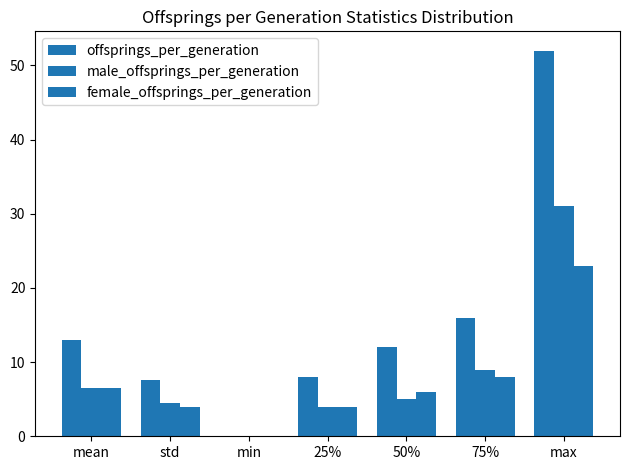

Reading right to left, list all the values displayed in this chart.

offsprings_per_generation: 52.0	16.0	12.0	8.0	0.0	7.6	13.0
male_offsprings_per_generation: 31.0	9.0	5.0	4.0	0.0	4.5	6.5
female_offsprings_per_generation: 23.0	8.0	6.0	4.0	0.0	4.0	6.5